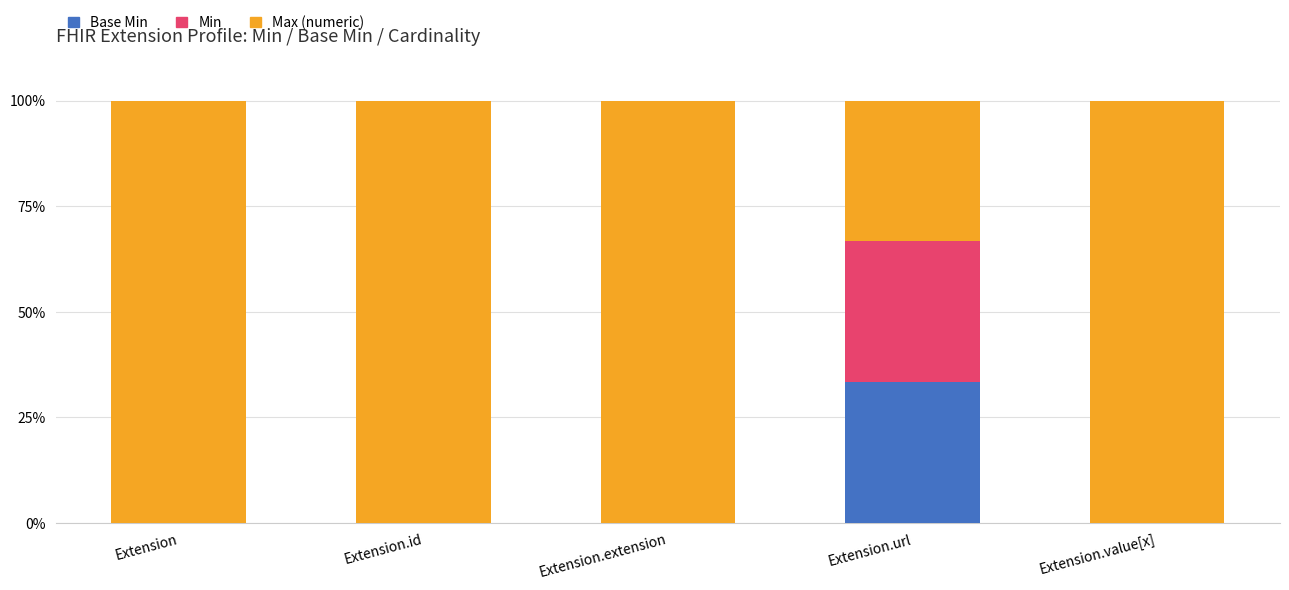

Are the bars horizontal?

No